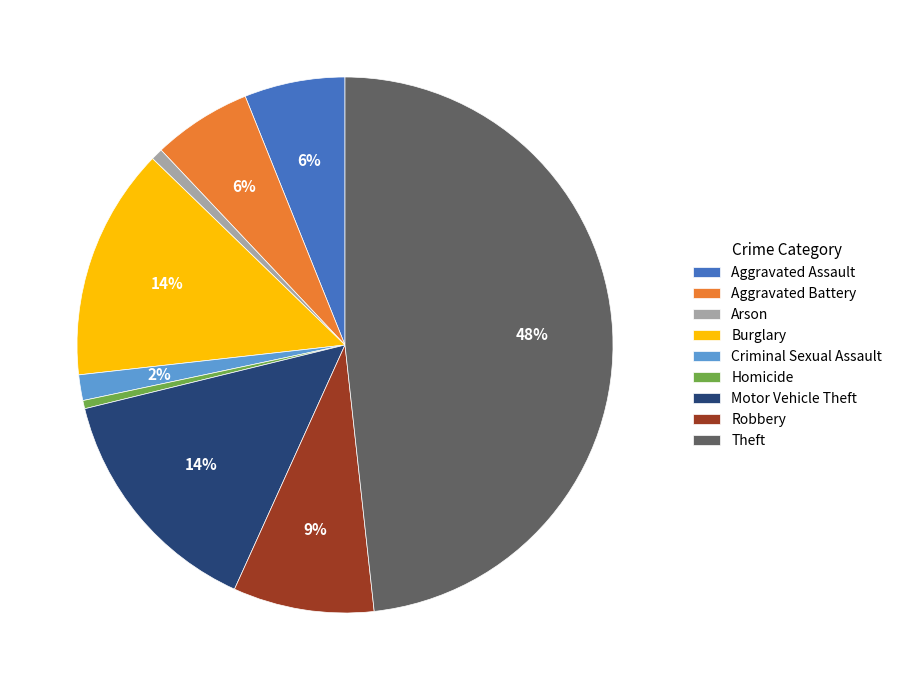

To the nearest percent, what percentage of the pie is Arson?

1%